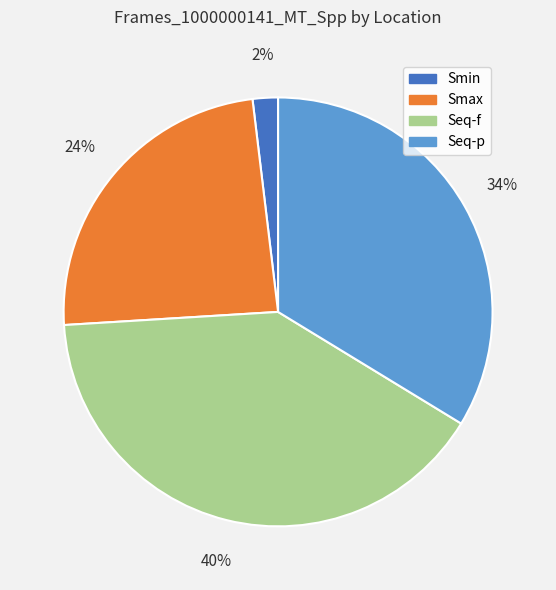

Is it true that Seq-p is 34% of the pie?

True